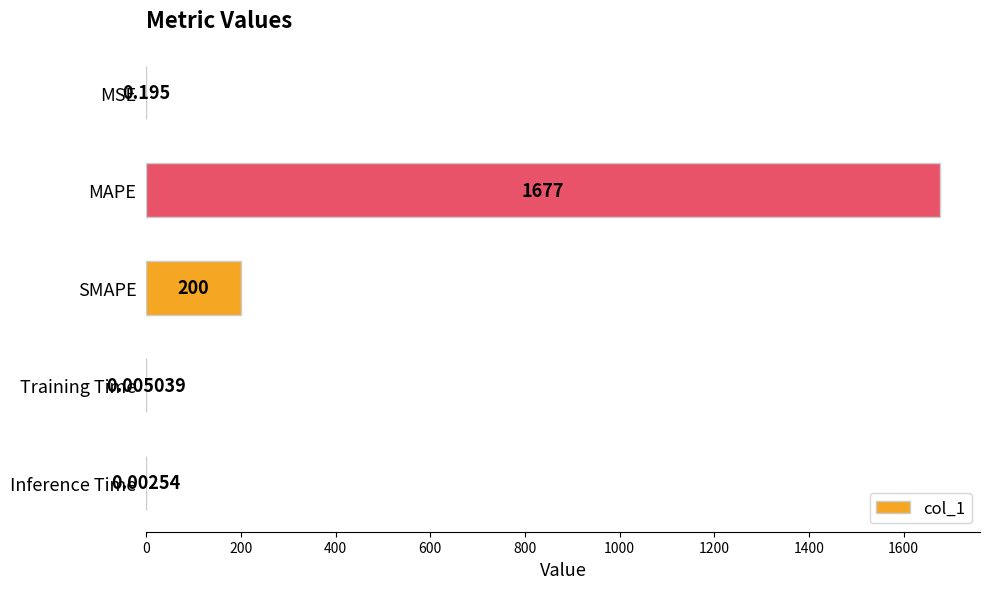

Which label corresponds to the largest value in the chart?

MAPE